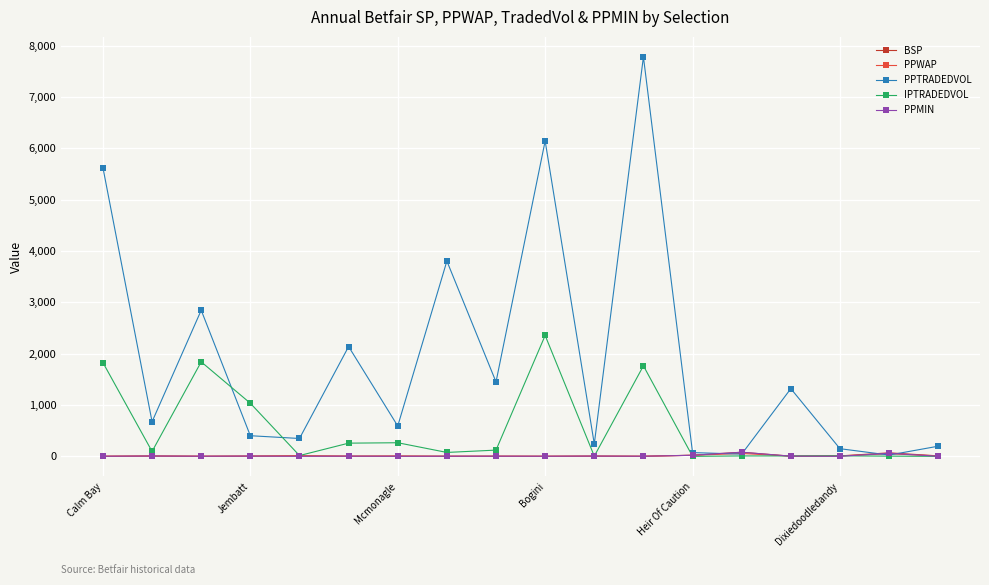

What are all the series names shown in the legend?

BSP, PPWAP, PPTRADEDVOL, IPTRADEDVOL, PPMIN